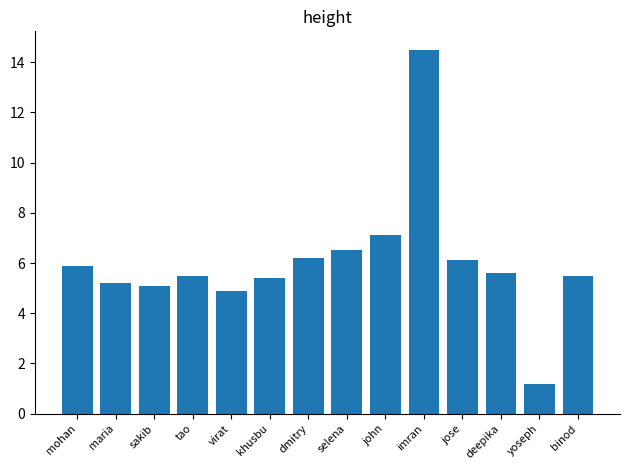

Reading left to right, transcribe all the data shown in this chart.

5.9	5.2	5.1	5.5	4.9	5.4	6.2	6.5	7.1	14.5	6.1	5.6	1.2	5.5